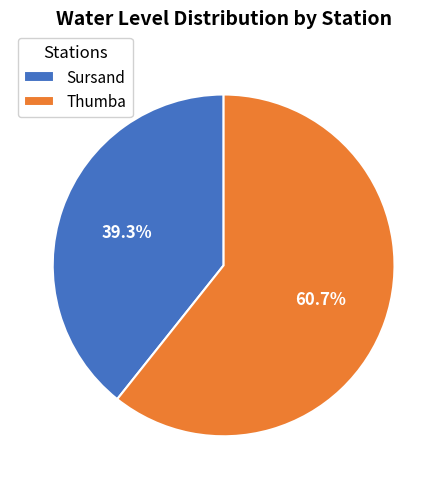

What is the ratio of the value at Sursand to the value at Thumba?

0.6